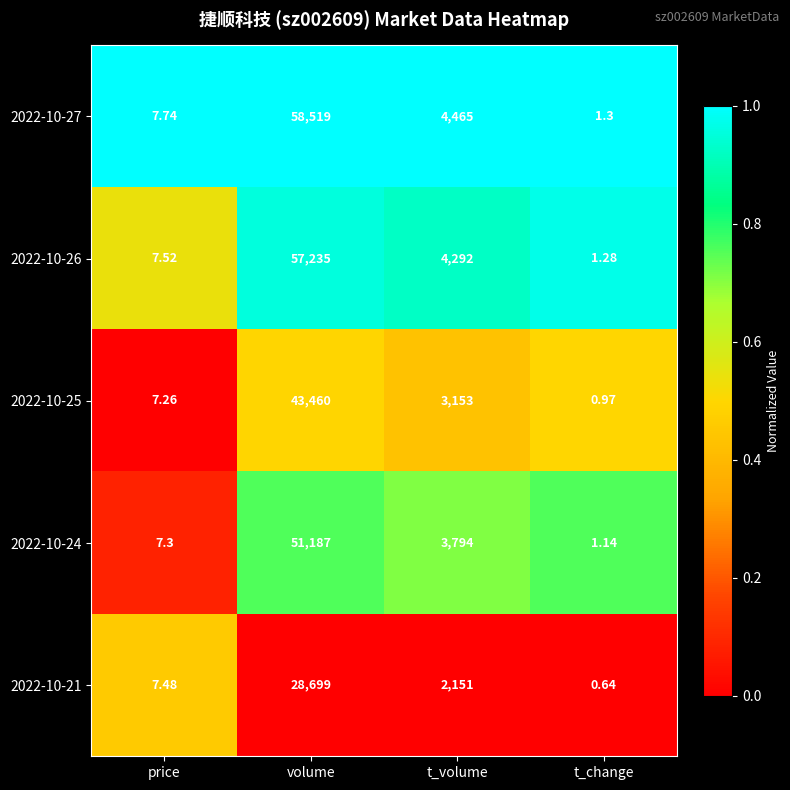

At which label does 2022-10-21 first exceed 2151?

volume